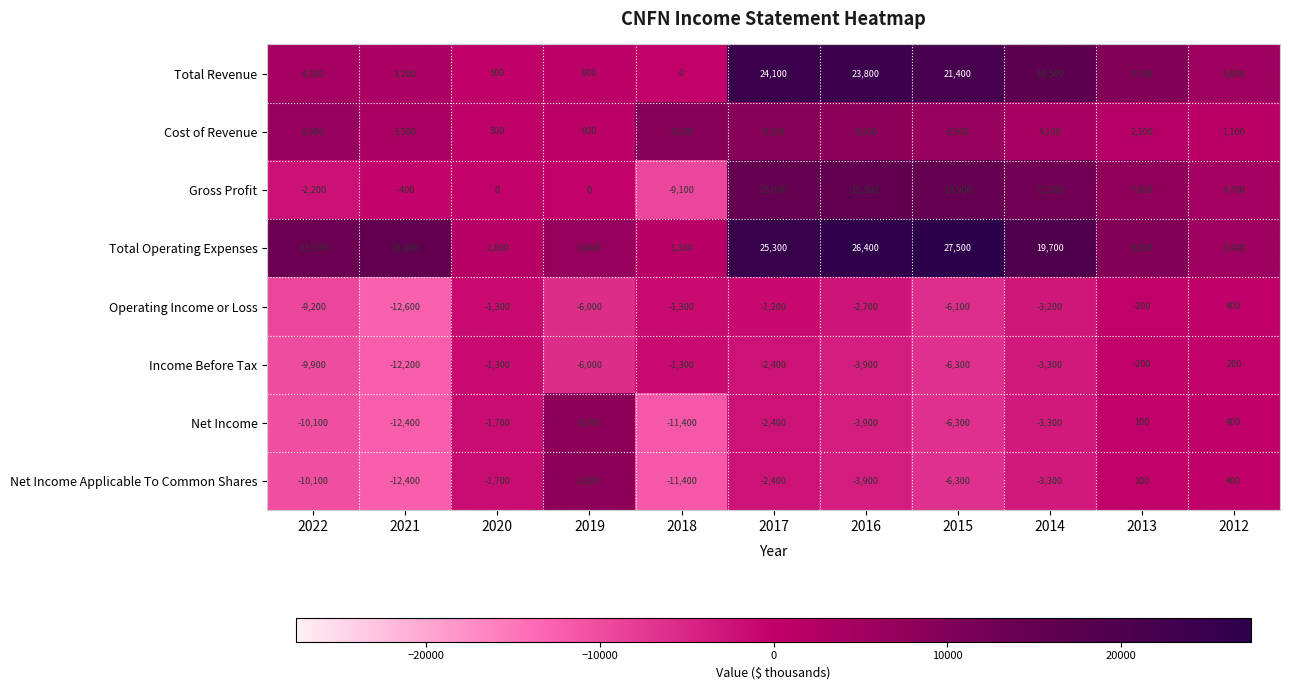

The Net Income series shows -3300 at 2014. True or false?

True